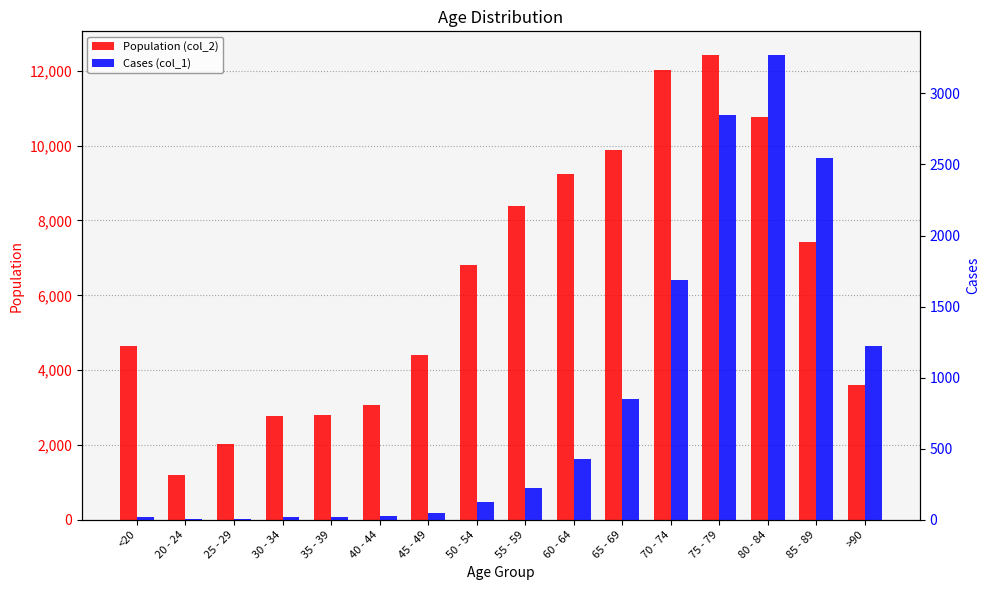

Which series has the largest range (max minus min)?

Population (col_2)